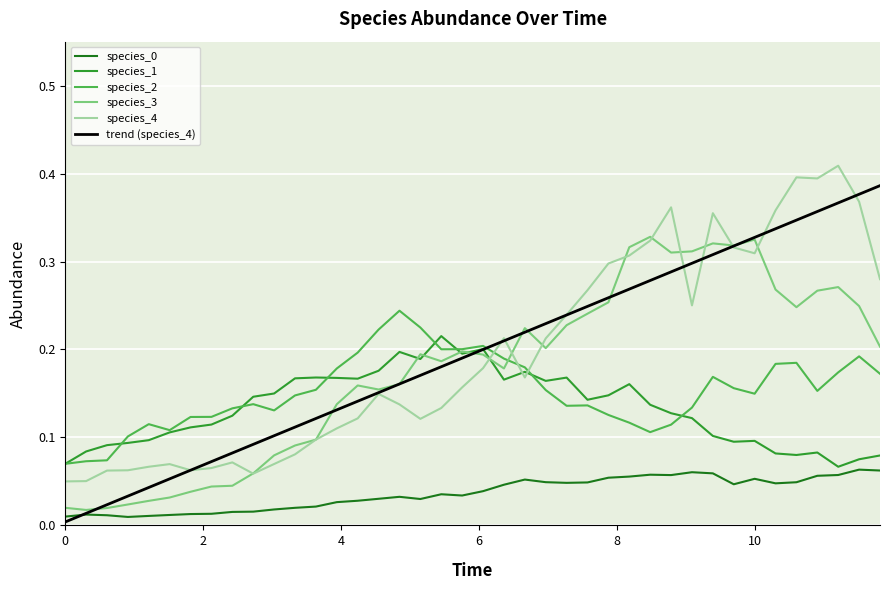

True or false: species_2 and species_0 intersect in this chart.

False